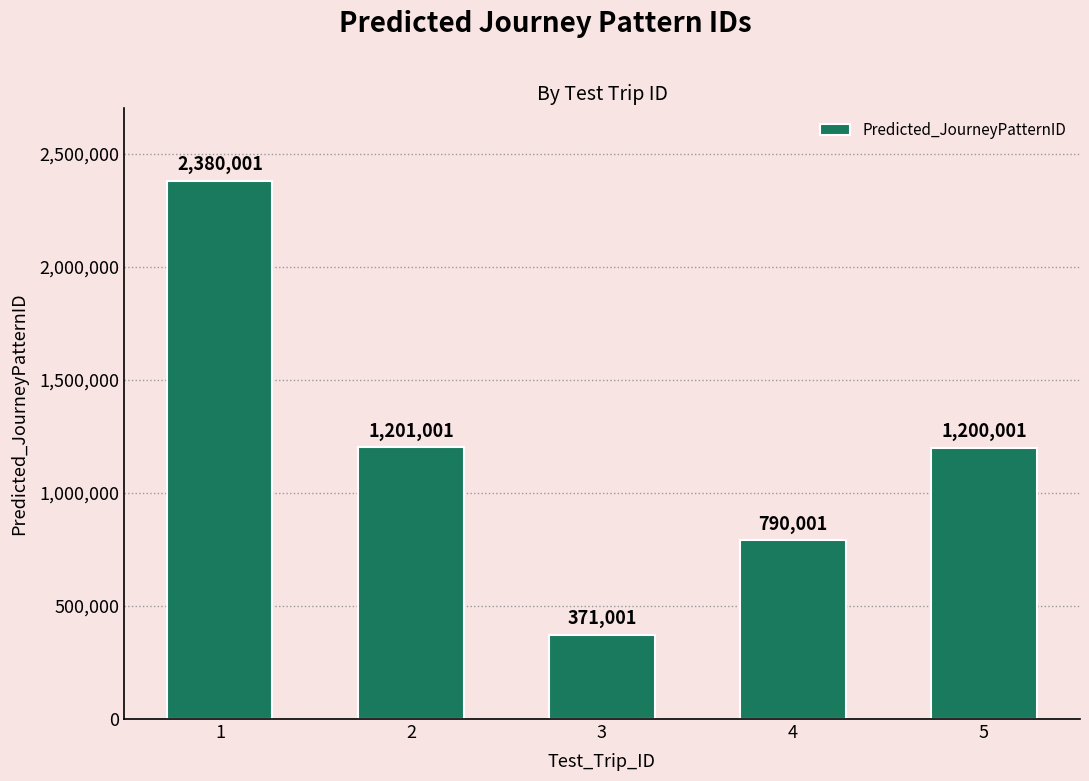

Which category has the lowest value across all series?

3